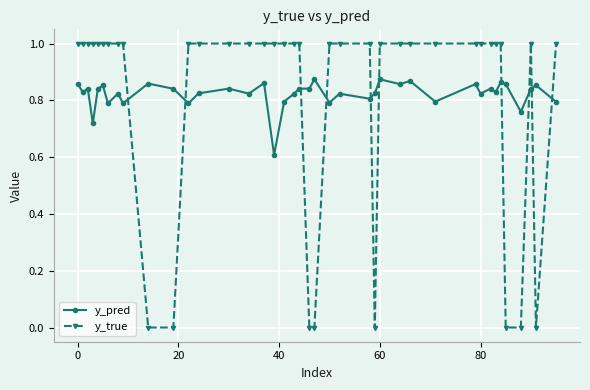

Which series has the widest spread of values?

y_true